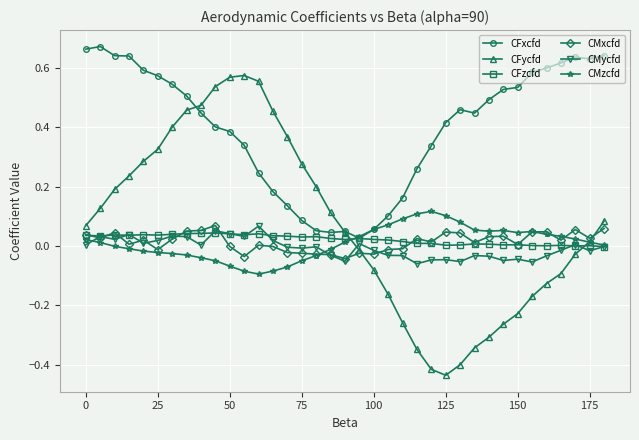

Which series has the widest spread of values?

CFycfd